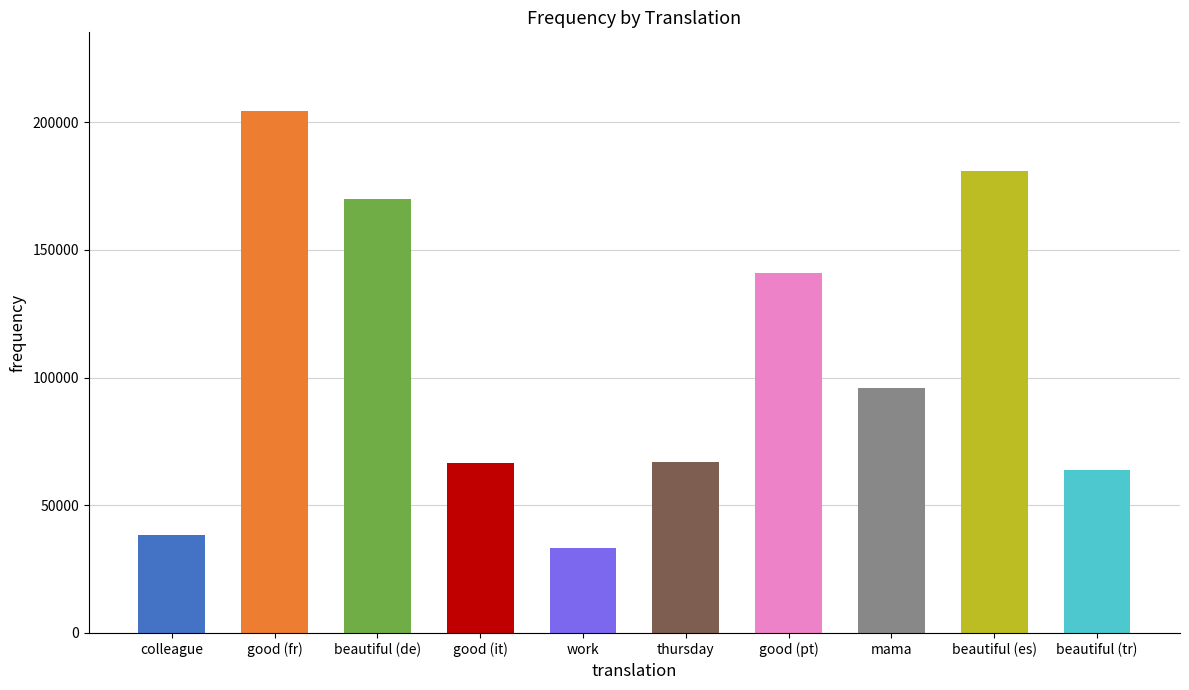

What is the sum of all values?

1061239